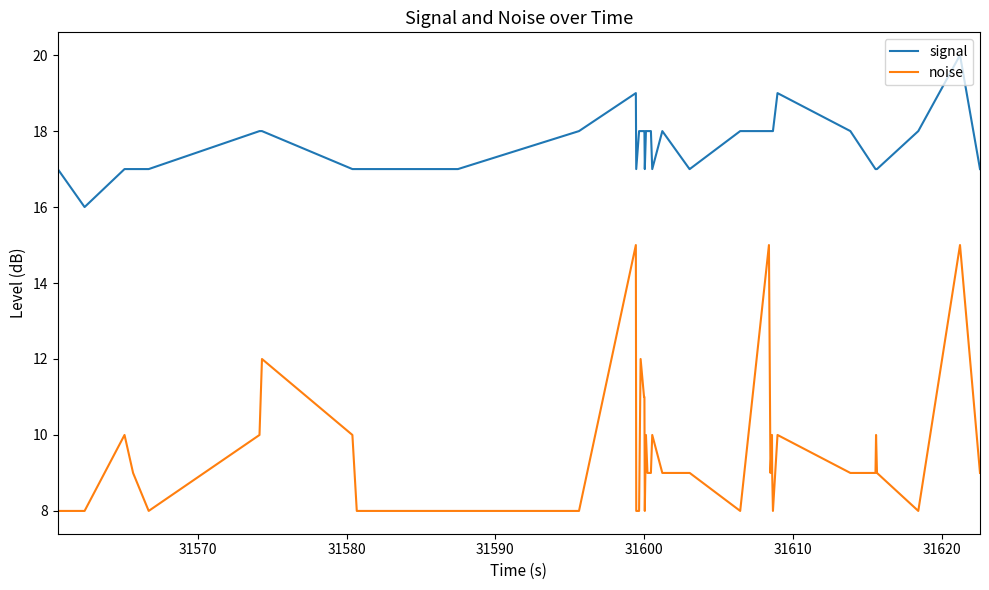

What is the minimum value for noise?

8